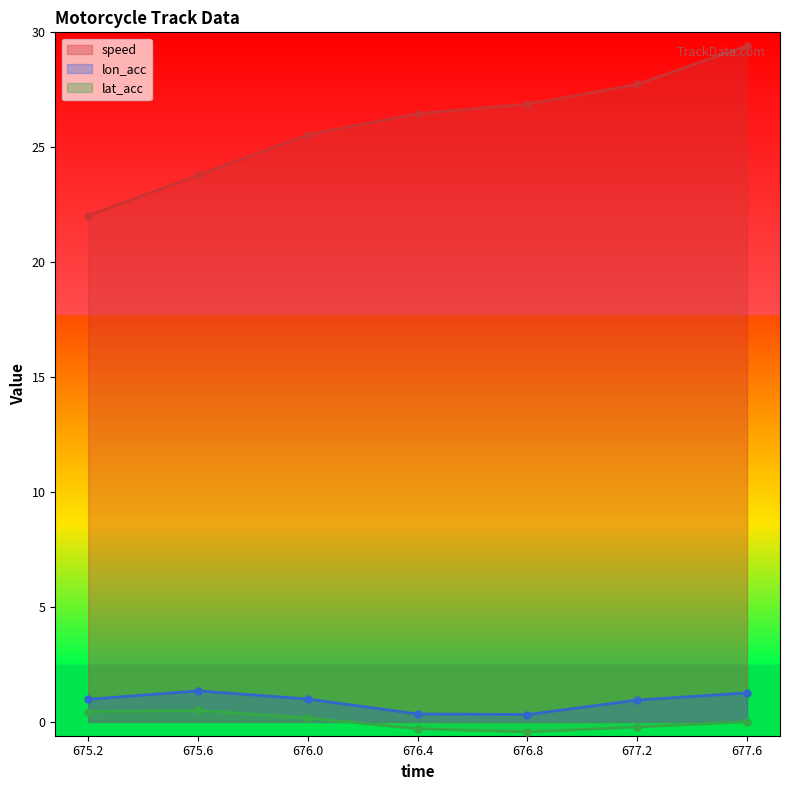

Is the value of lon_acc at 677.6 greater than the value of speed at 675.2?

No